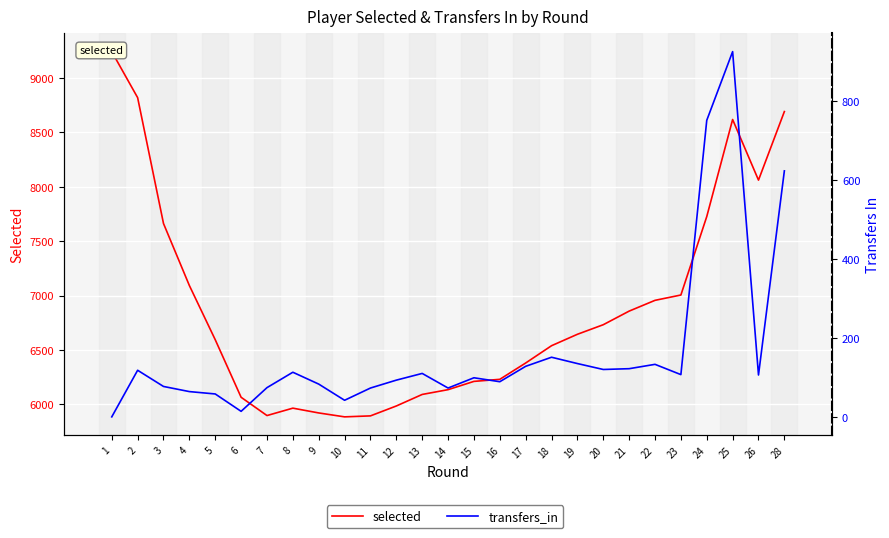

Rank the series by their average value, from lowest to highest.

transfers_in, selected